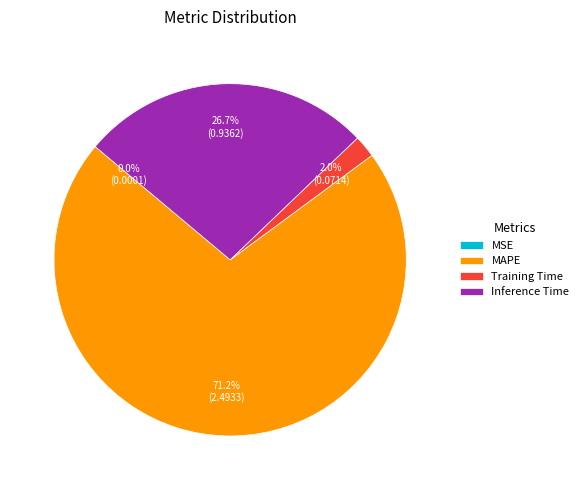

What percentage do MAPE and Inference Time together represent?

98.0%